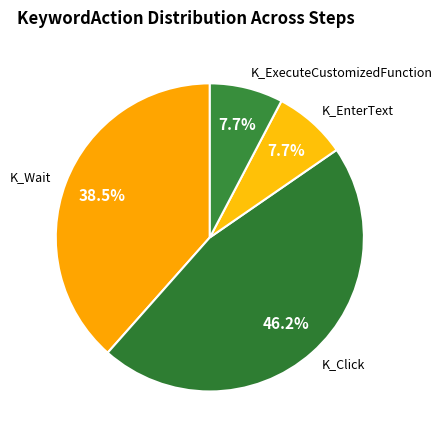

What is the ratio of the value at K_Click to the value at K_EnterText?

6.0